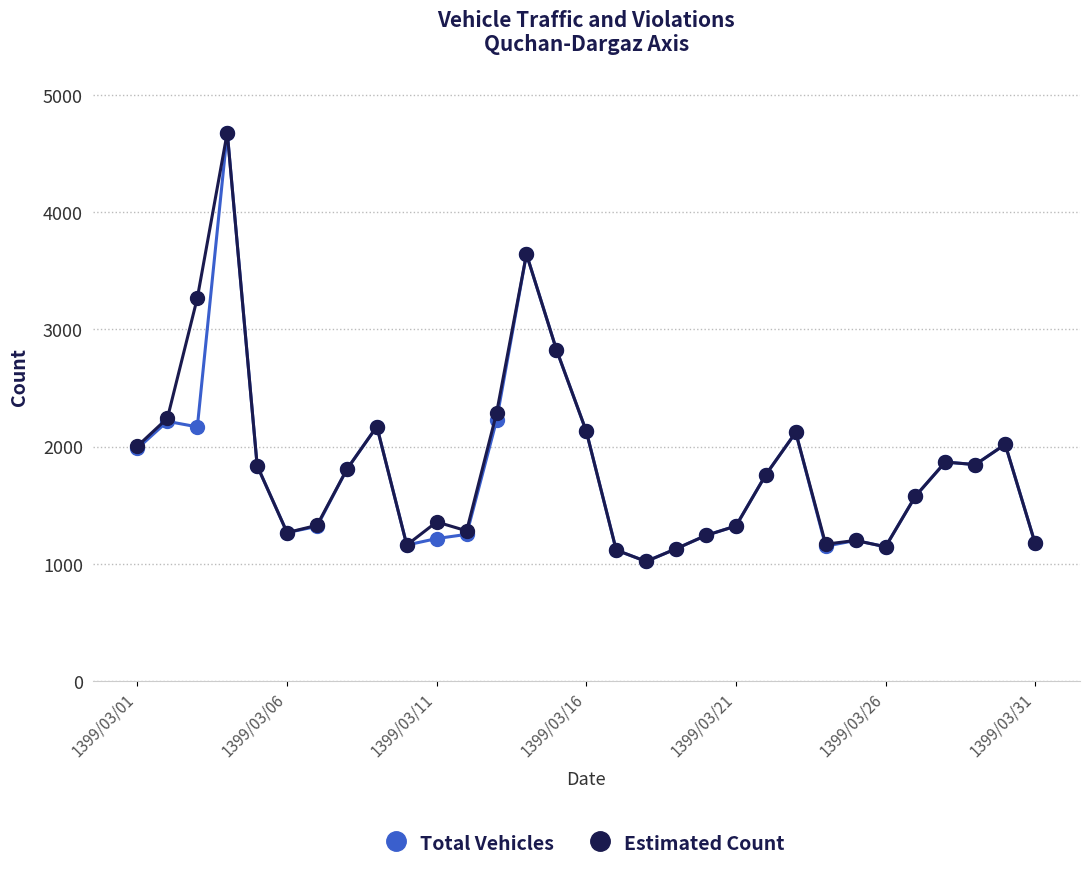

What is the maximum value shown in the chart?

4680